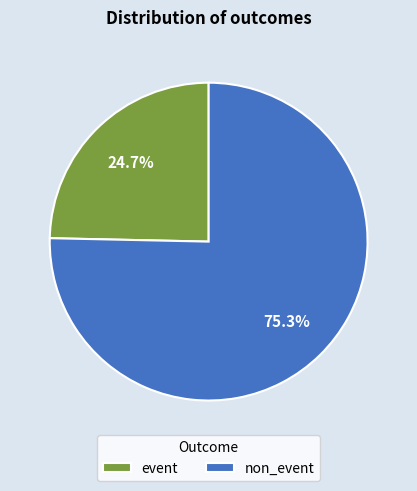

What is the smallest slice in the pie chart?

event